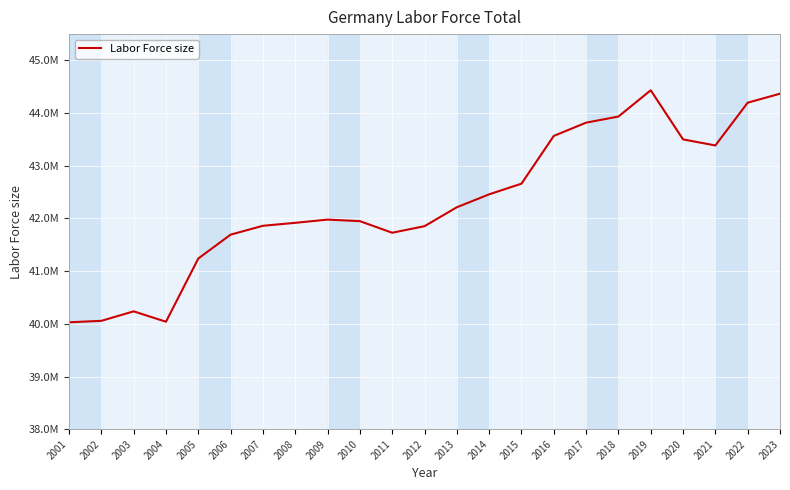

What is the change in value from 2016 to 2023?

+801433